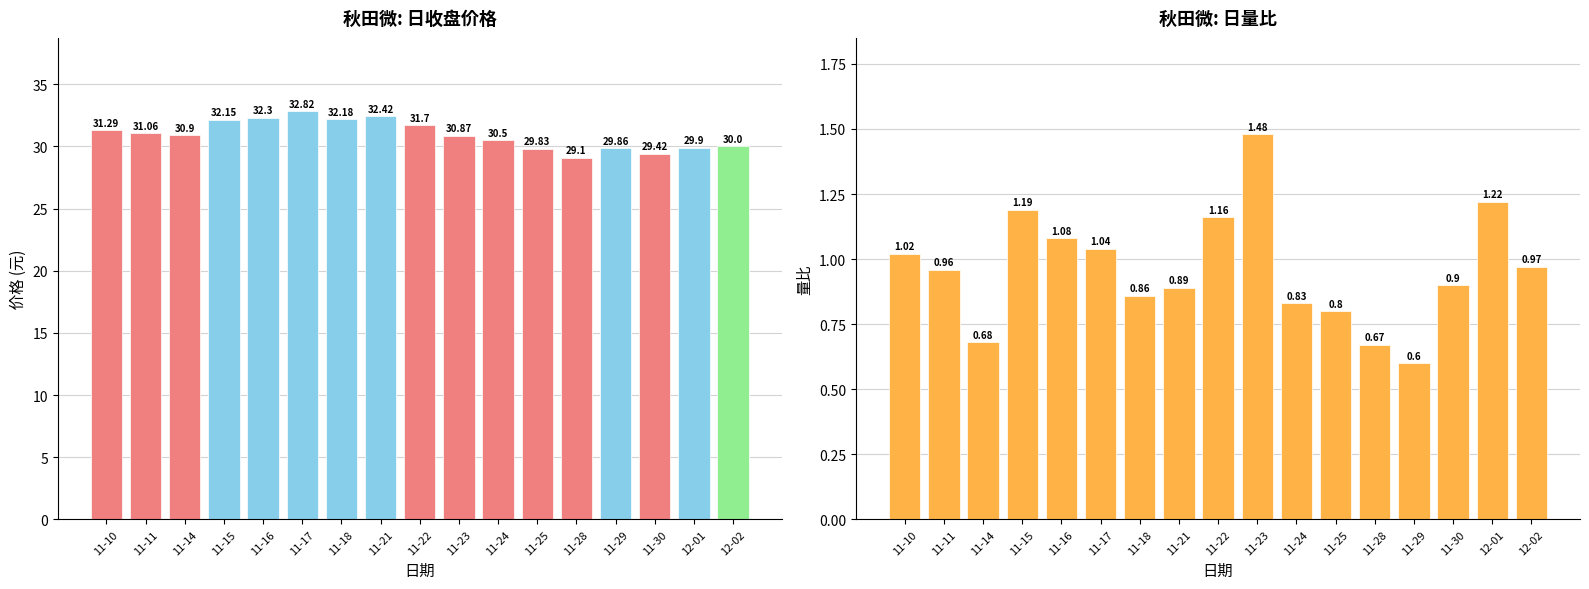

Reading right to left, transcribe all the data shown in this chart.

价格: 30.0	29.9	29.4	29.9	29.1	29.8	30.5	30.9	31.7	32.4	32.2	32.8	32.3	32.1	30.9	31.1	31.3
量比: 1.0	1.2	0.9	0.6	0.7	0.8	0.8	1.5	1.2	0.9	0.9	1.0	1.1	1.2	0.7	1.0	1.0